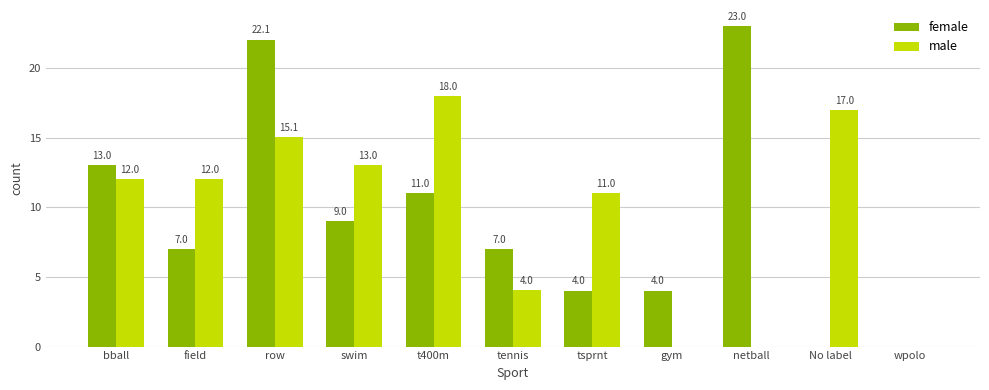

Reading left to right, transcribe all the data shown in this chart.

female: 13.0	7.0	22.1	9.0	11.0	7.0	4.0	4.0	23.0	0.0	0.0
male: 12.0	12.0	15.1	13.0	18.0	4.0	11.0	0.0	0.0	17.0	0.0